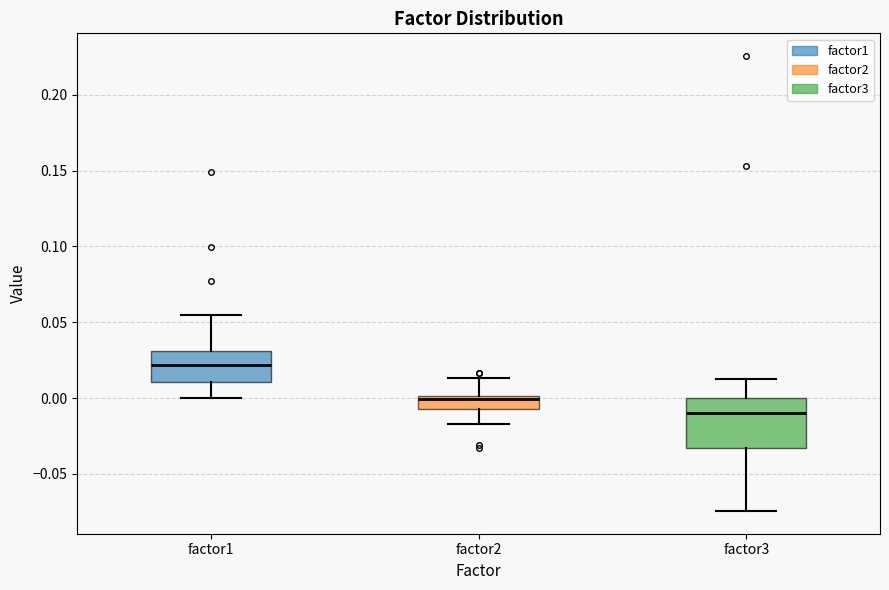

Reading left to right, read every box against the y-axis: the position of its median line, the range the box covers, and the ends of its whiskers. The values are not printed on the chart, so give them approximately, as read against the axis.

factor1: median 0.020, box 0.010 to 0.030, whiskers 0.000 to 0.055
factor2: median 0.000 (just below the box's upper edge), box -0.005 to 0.000, whiskers -0.015 to 0.015
factor3: median -0.010, box -0.035 to 0.000, whiskers -0.075 to 0.015